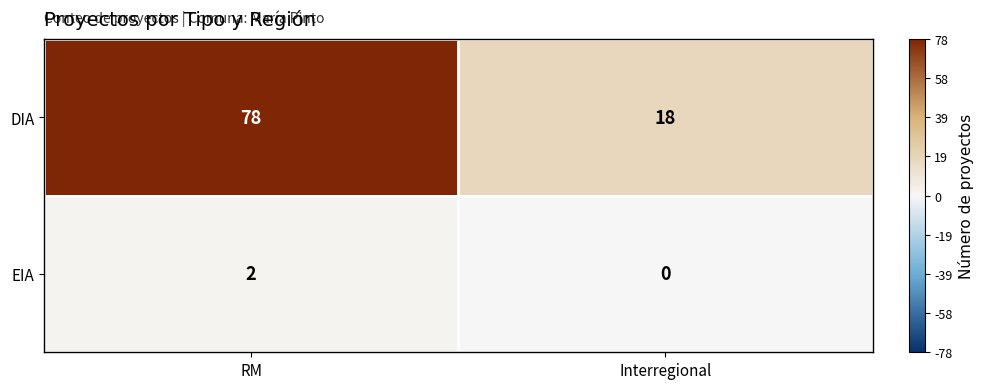

At which category is the sum across all series the highest?

RM